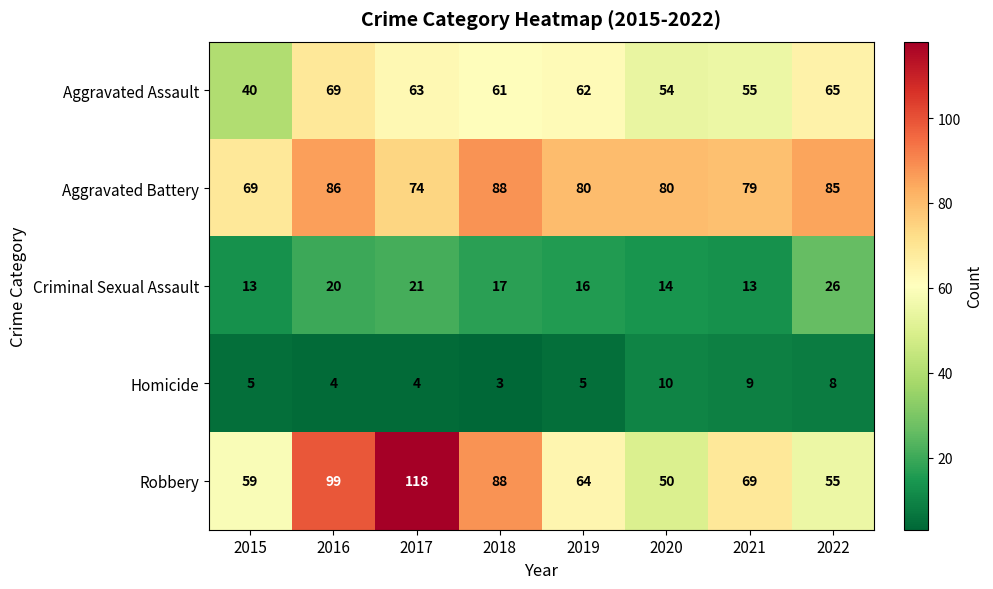

At which category is the sum across all series the highest?

2017